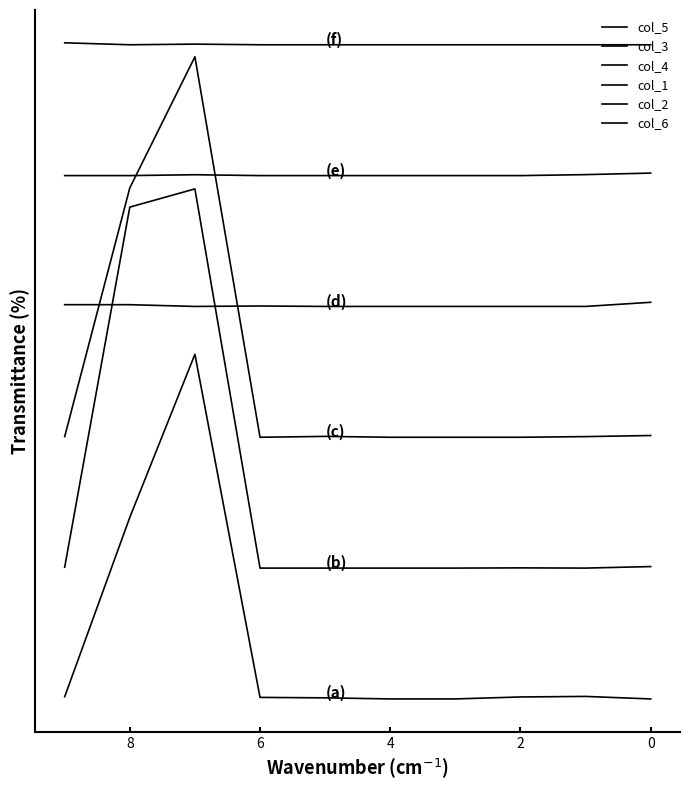

Which category has the lowest value in the col_2 series?

2